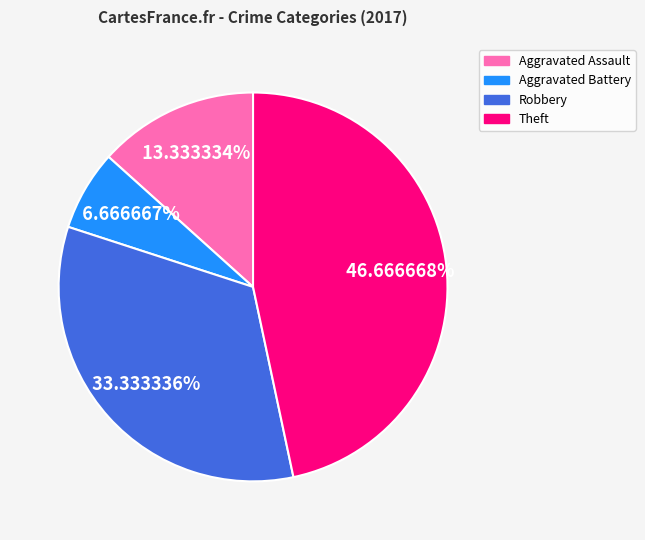

To the nearest percent, what is the difference between the largest and smallest slice percentages?

40%